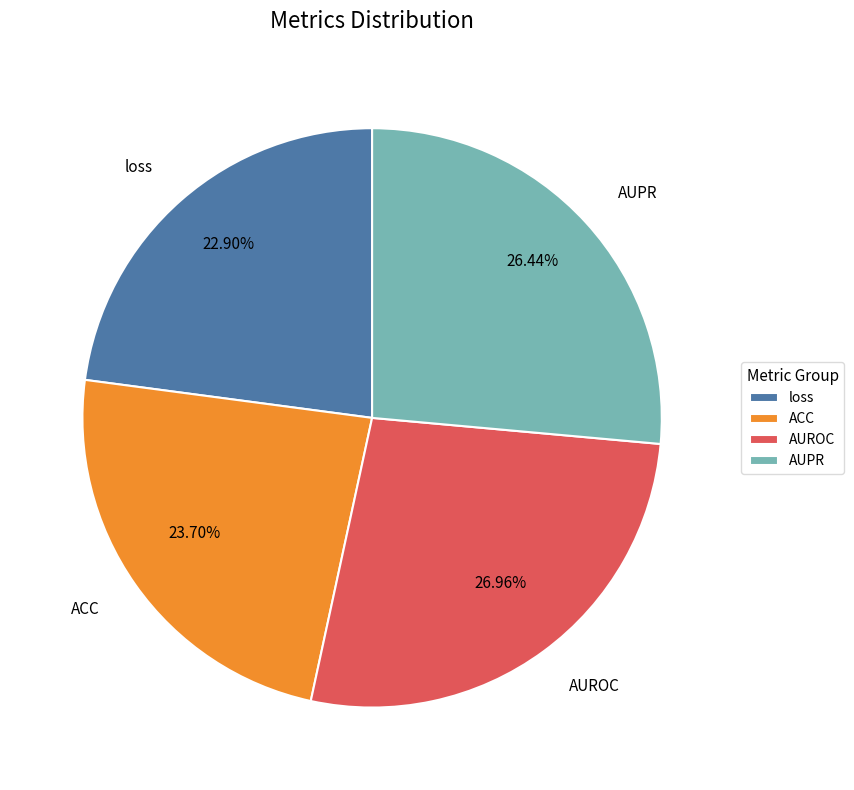

Which slice is the largest?

AUROC